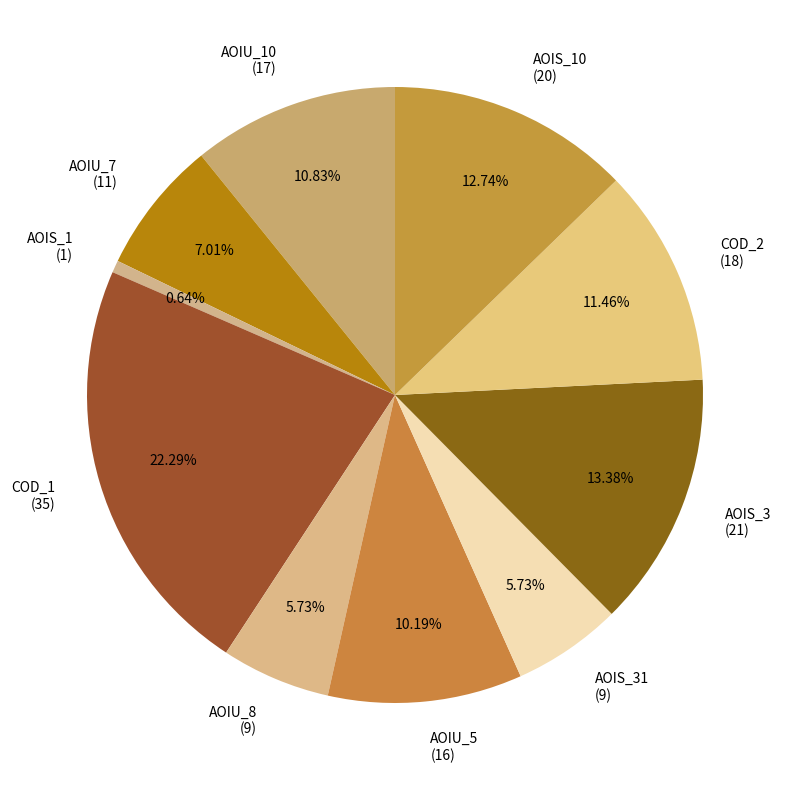

How many slices are in this pie chart?

10